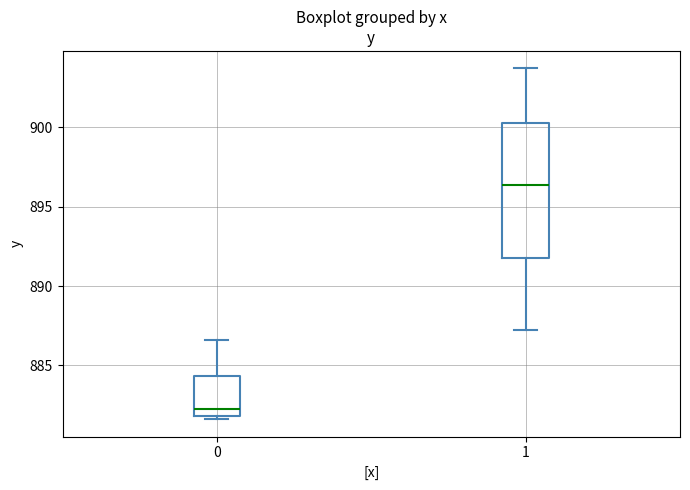

Which box's median line is the highest?

1